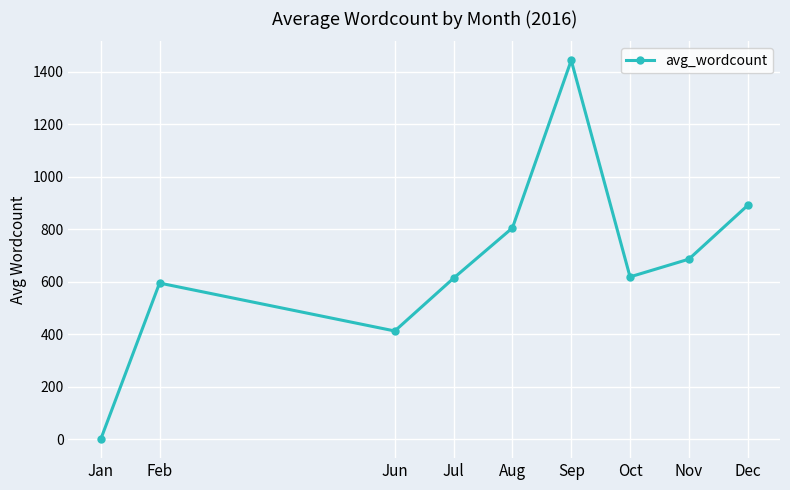

What is the difference between the maximum and minimum values?

1442.7